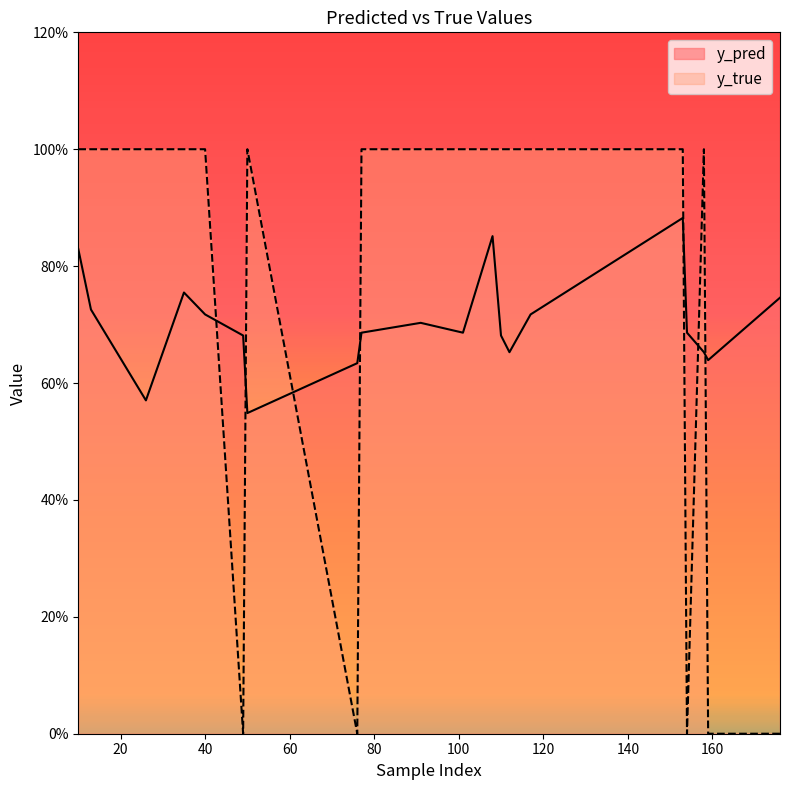

How many positive values does the y_true series have?

15